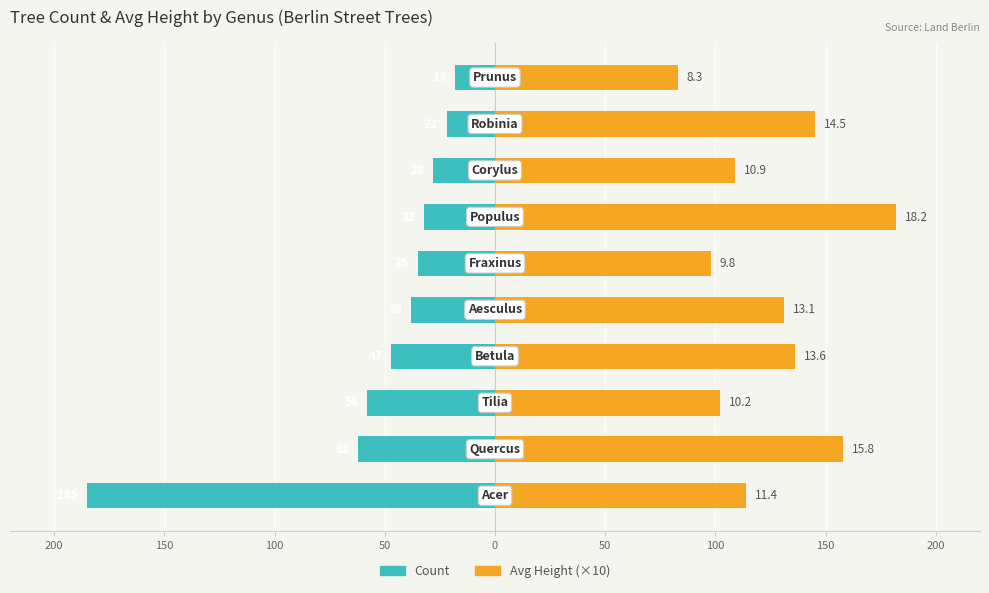

What is the difference between the maximum and minimum values in the Avg Height (×10) series?

99